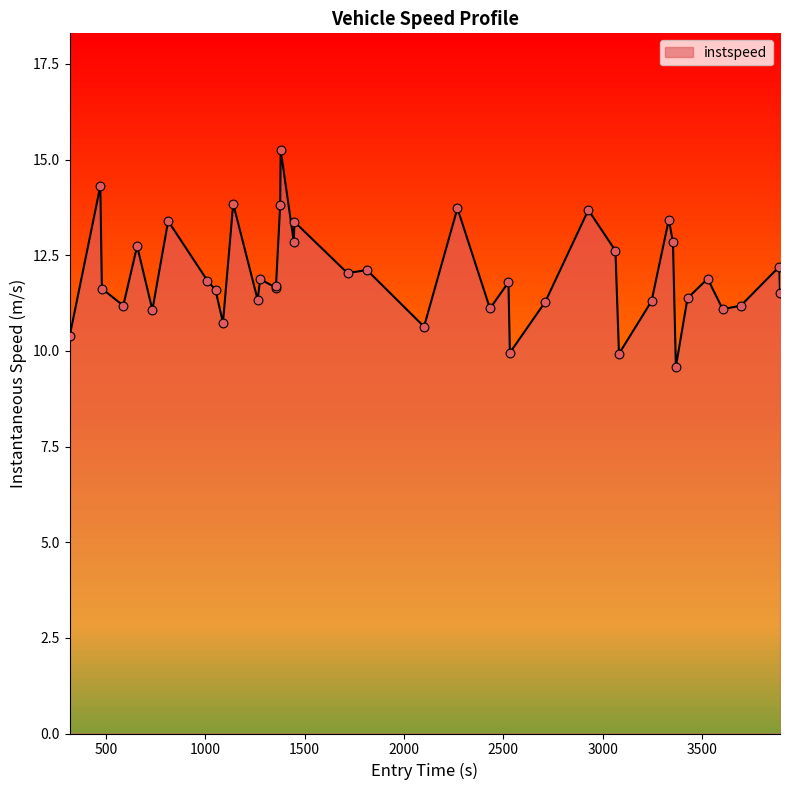

What is the greatest value displayed?

15.3